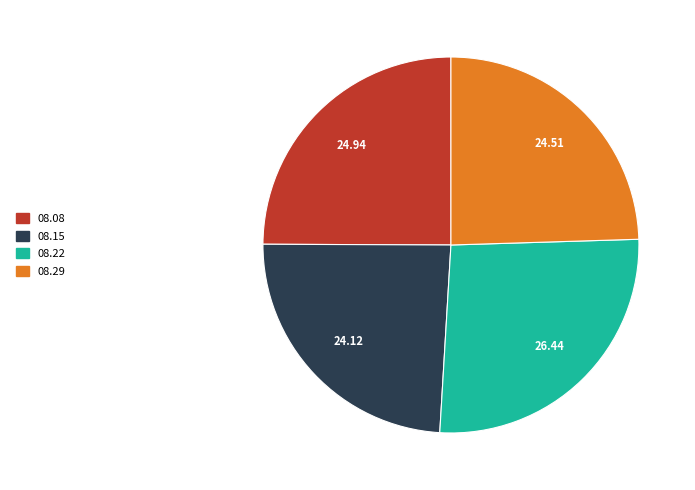

Is there a majority slice in this chart?

No